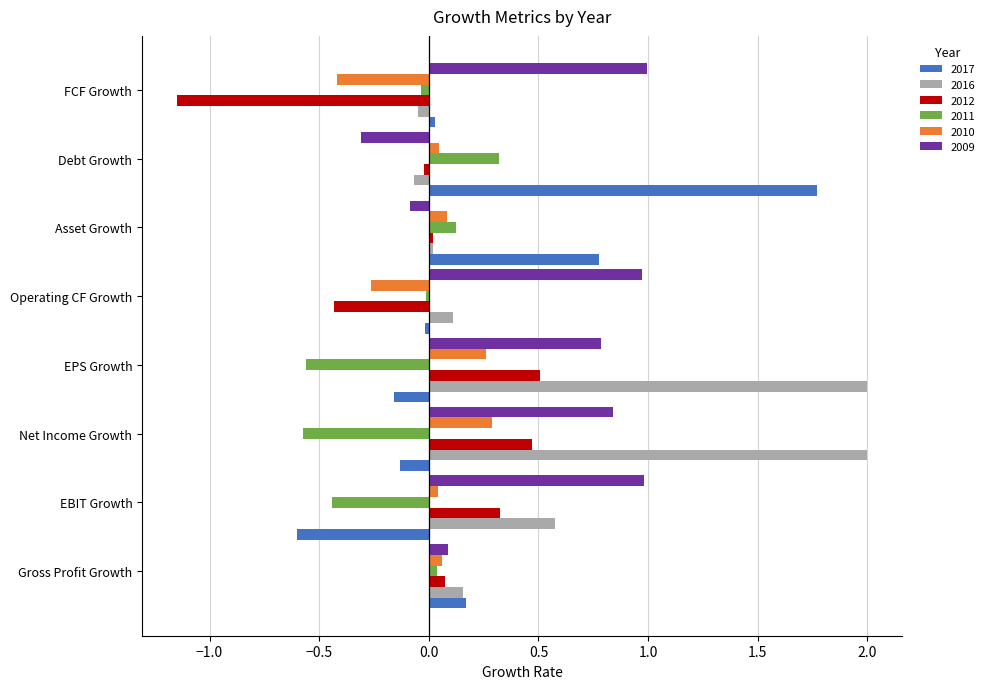

Which series has the widest spread of values?

2017